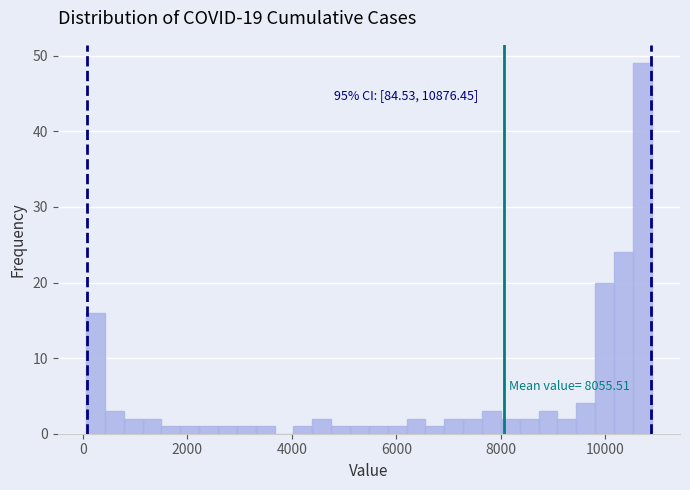

Read against the x-axis, roughly where is the centre of the tallest bar?

10800